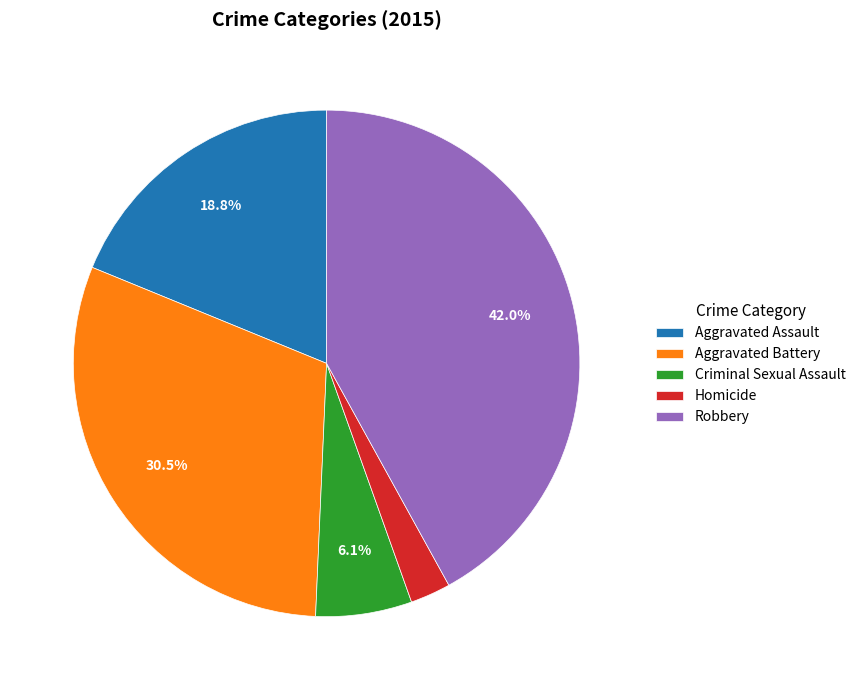

What percentage do Aggravated Assault and Aggravated Battery together represent?

49.3%